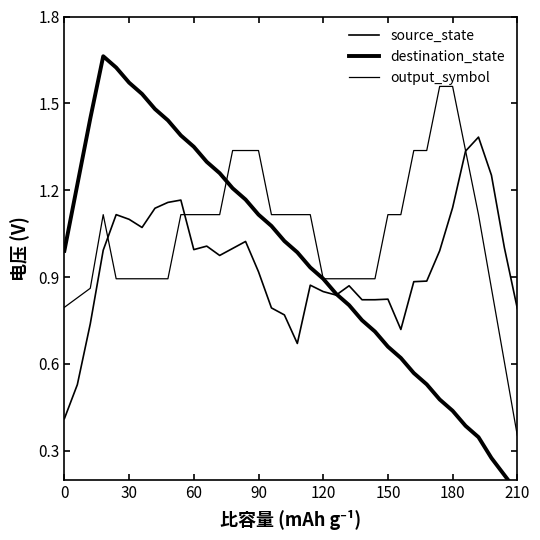

True or false: output_symbol has more than 2 points higher than both neighbors.

True